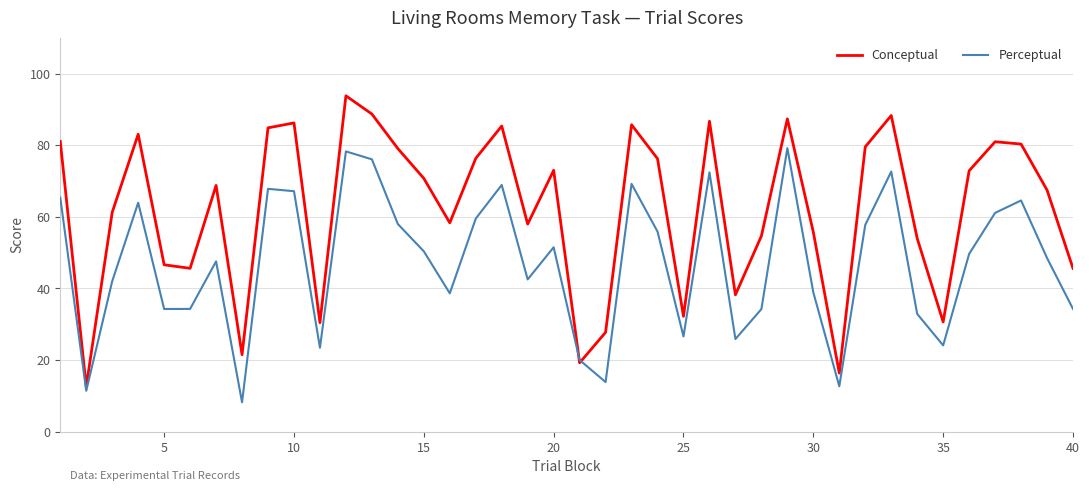

Rank the series by their average value, from highest to lowest.

Conceptual, Perceptual